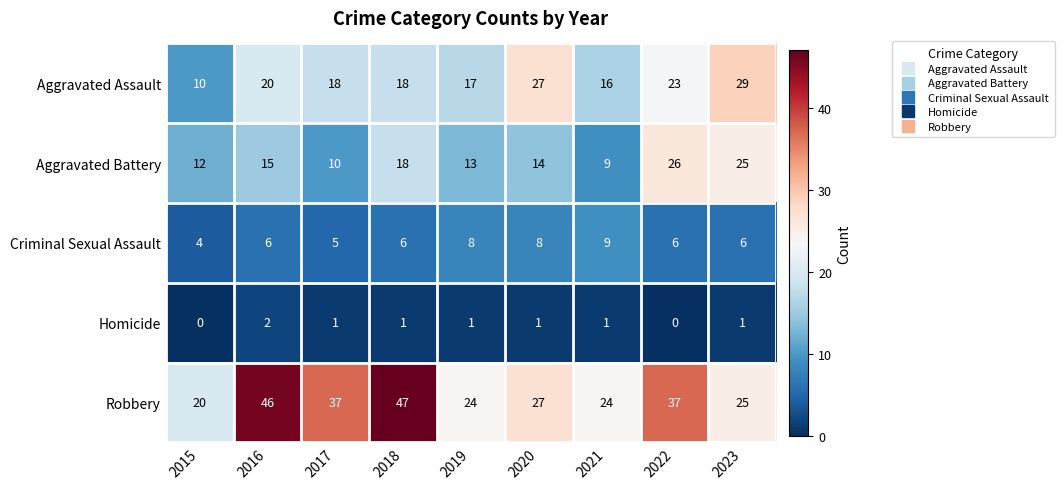

Read the Aggravated Battery value at 2019.

13